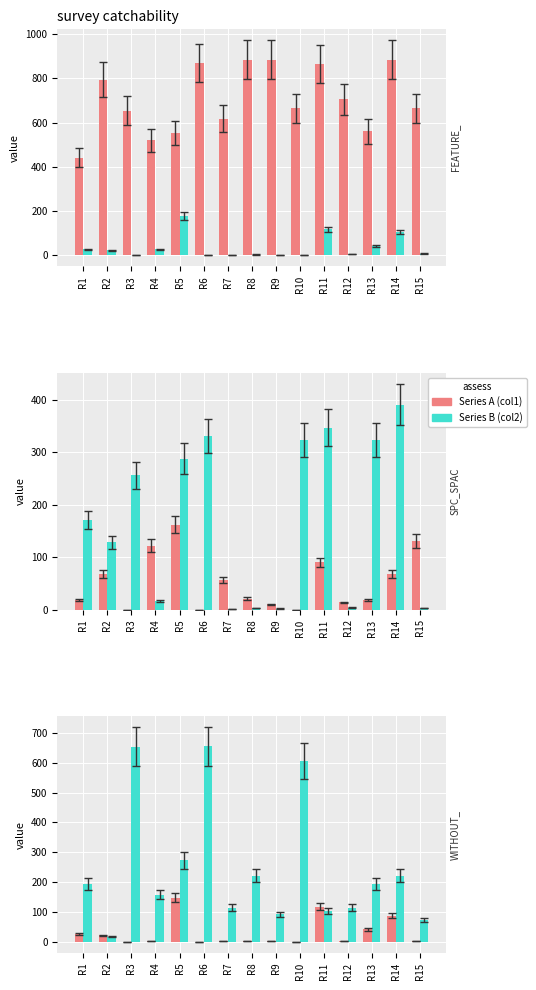

Reading right to left, what are all the values shown in this chart?

FEATURE_SPACE: 665	885	561	706	866	665	885	885	617	871	552	520	653	793	442
WITHOUT_ISOLATION_F: 7	105	42	4	117	-1	2	3	2	-1	178	26	-1	22	27
SPC_SPACE: 131	68	18	14	90	0	10	21	57	0	162	122	0	68	18
SPECTRUM: 3	391	324	4	347	324	2	3	1	331	288	17	256	128	171
WITHOUT_ISOLATION_LAYER: 2	88	42	4	117	-1	2	3	2	-1	148	4	-1	22	27
FEATURE_STM: 73	221	193	115	102	605	92	221	115	654	273	158	653	17	193